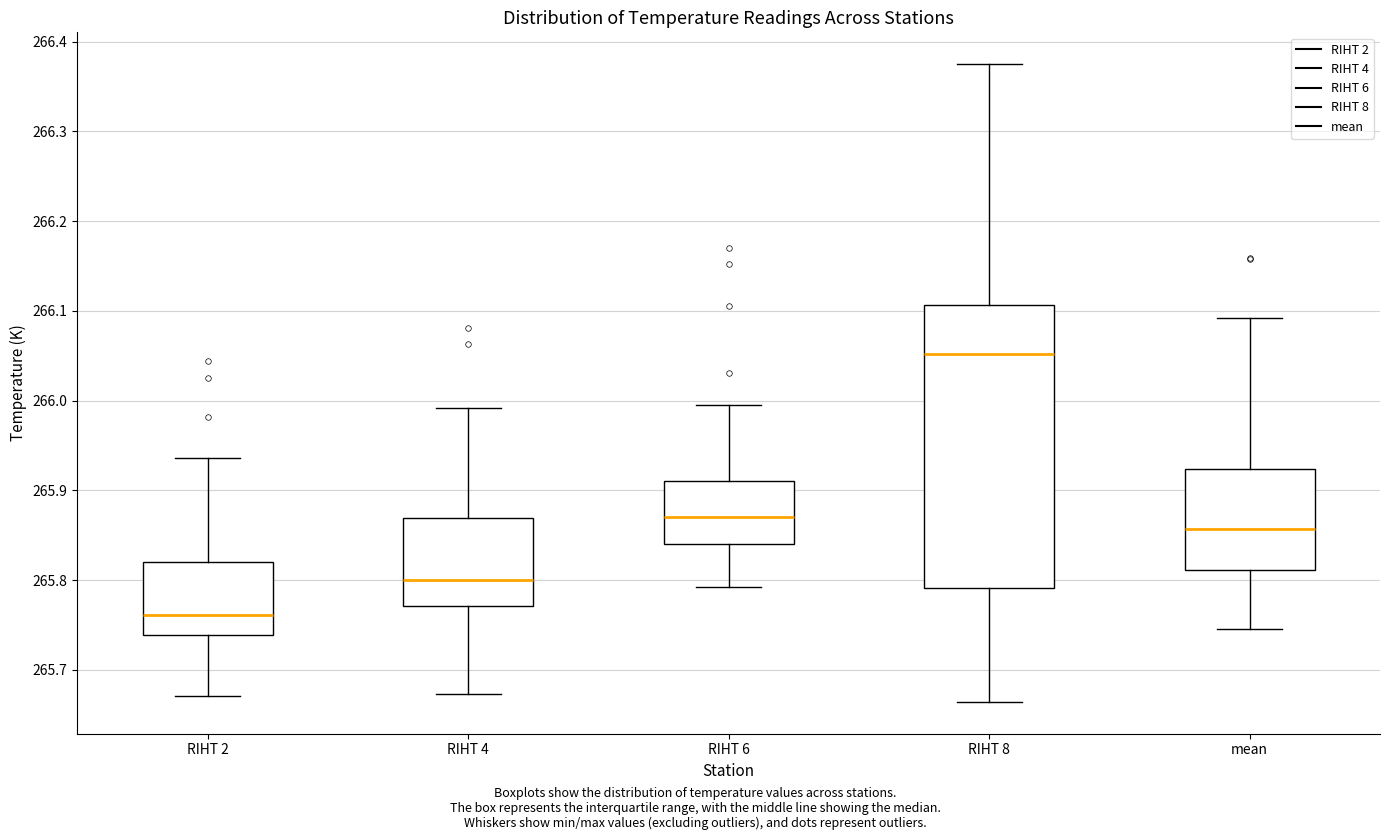

Where does the upper whisker of the box for mean end on the y-axis? The values are not printed on the chart, so give them approximately, as read against the axis.

266.09